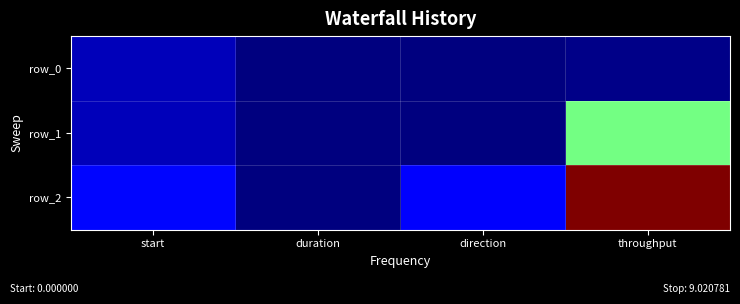

Rank the series at direction from highest to lowest value.

row_2, row_0, row_1